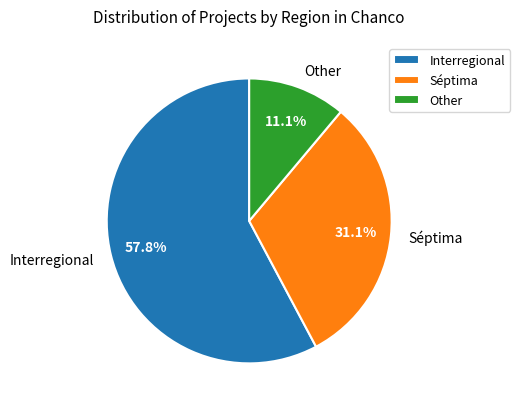

Count the number of slices in the pie.

3